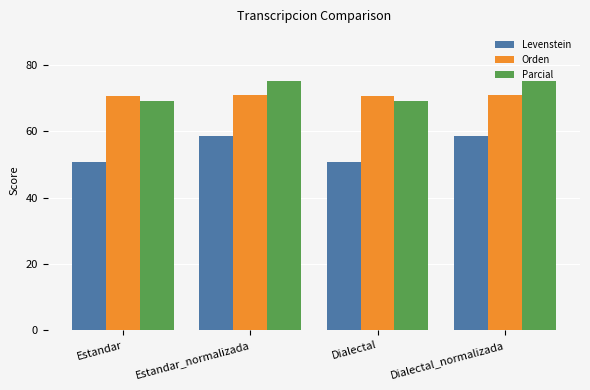

Rank the series by their maximum value, from highest to lowest.

Parcial, Orden, Levenstein